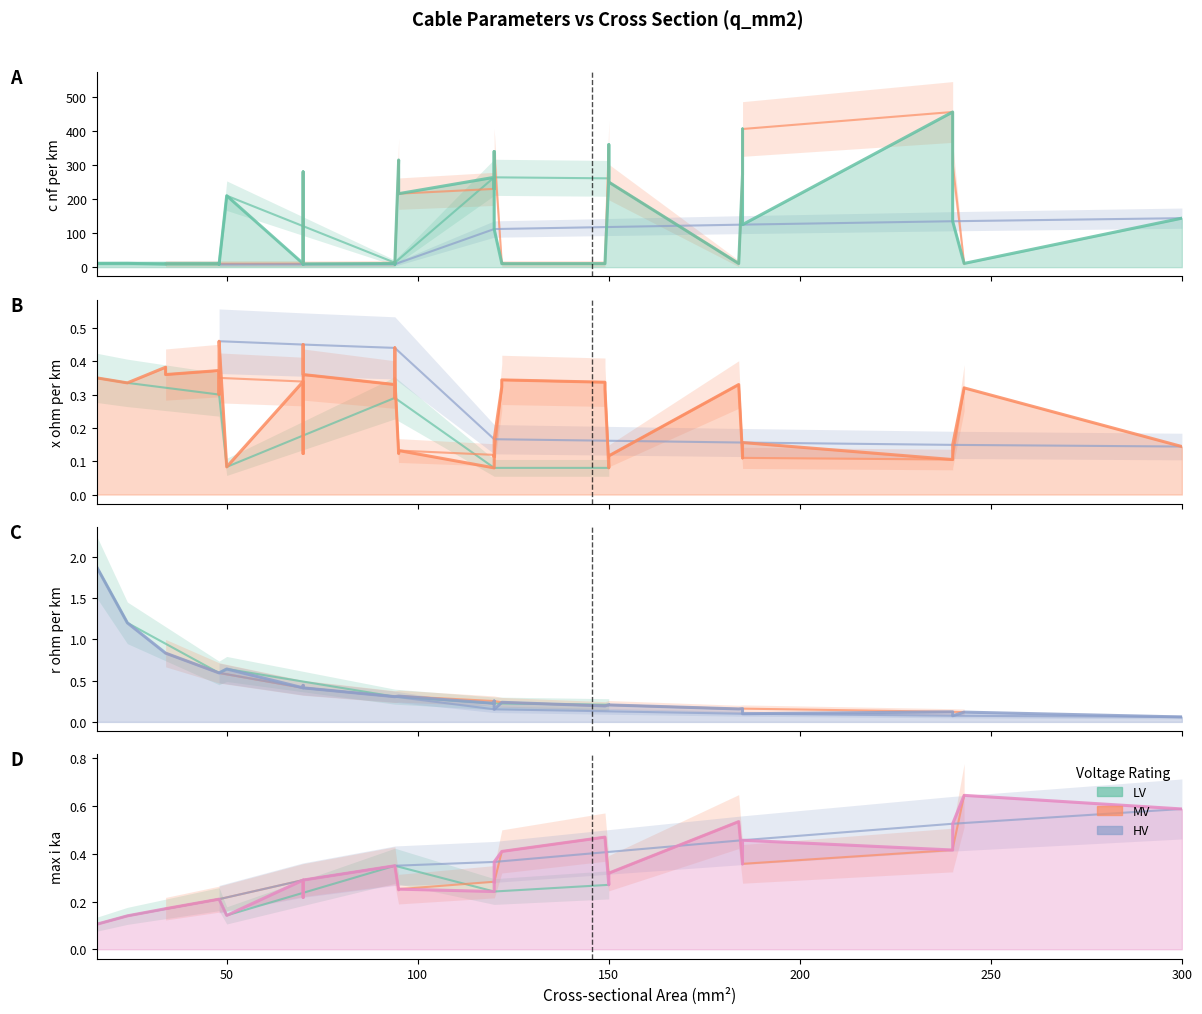

Read the x_ohm_per_km value at 29.

0.4